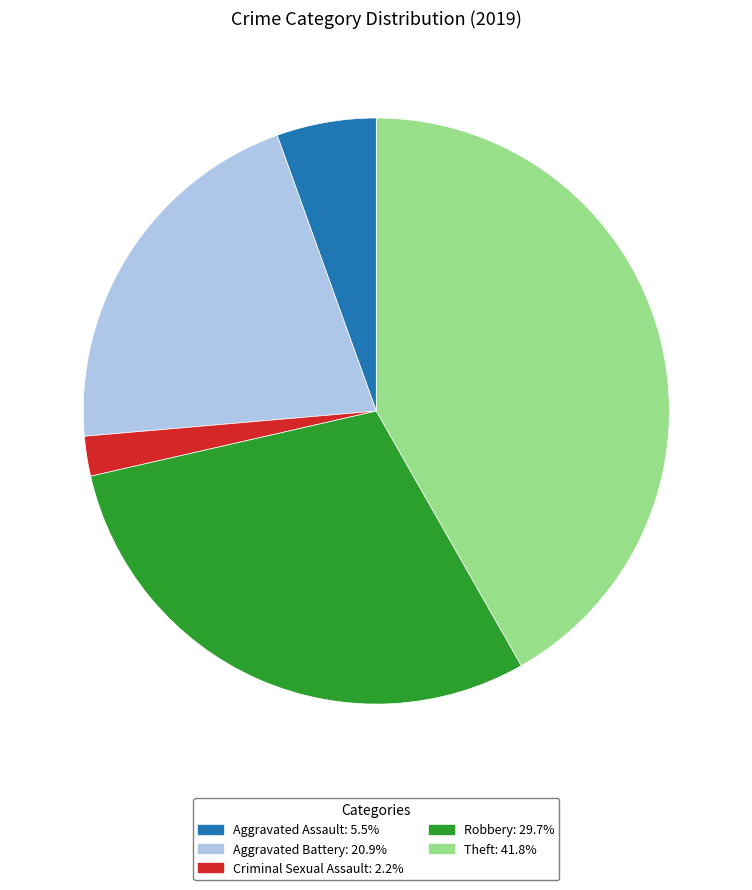

Does any single category account for the majority?

No